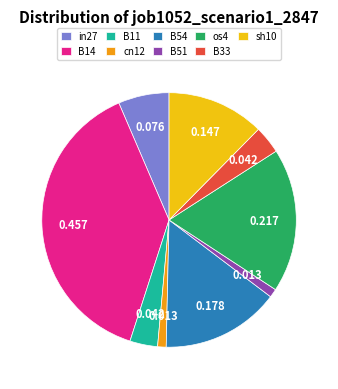

Does sh10 account for over 50% of the chart?

No